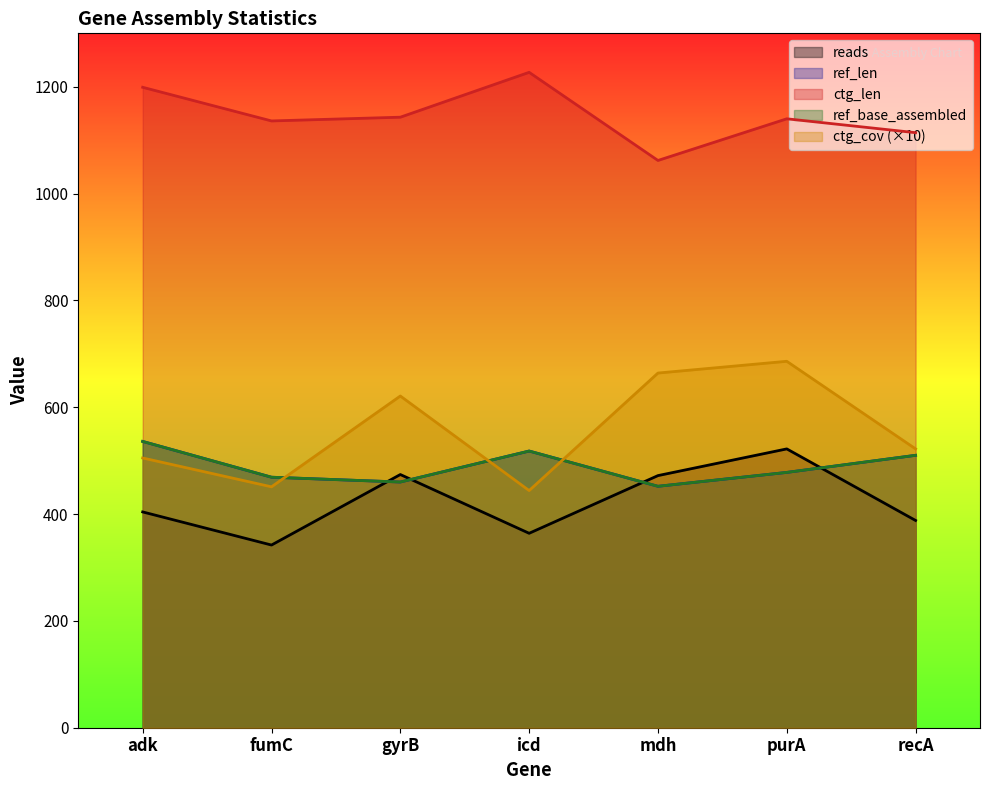

Does the chart have visible grid lines?

No